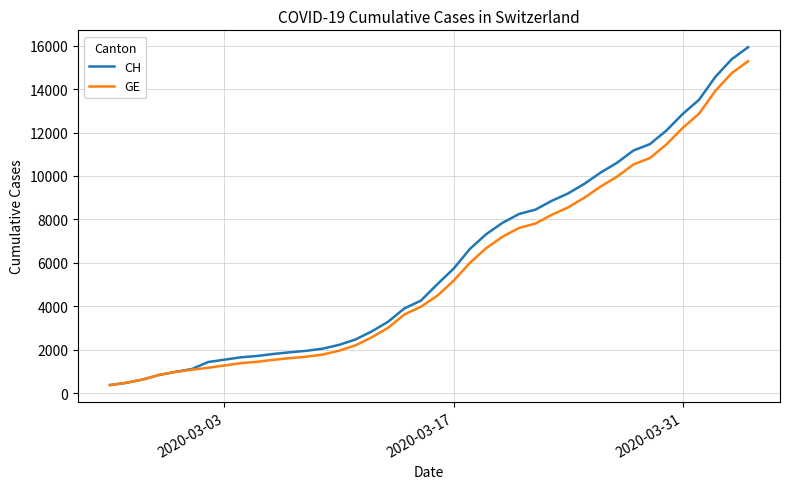

What is the smallest value displayed?

375